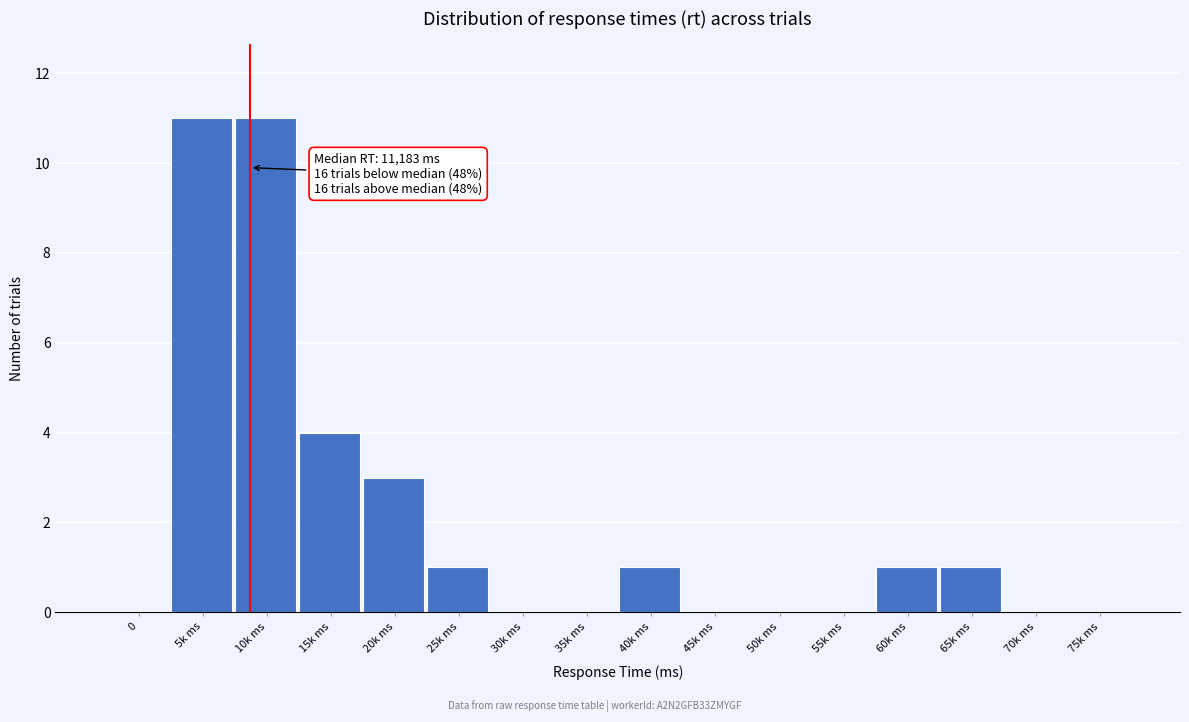

Reading right to left, what are all the values shown in this chart?

75k ms=0	70k ms=0	65k ms=1	60k ms=1	55k ms=0	50k ms=0	45k ms=0	40k ms=1	35k ms=0	30k ms=0	25k ms=1	20k ms=3	15k ms=4	10k ms=11	5k ms=11	0=0